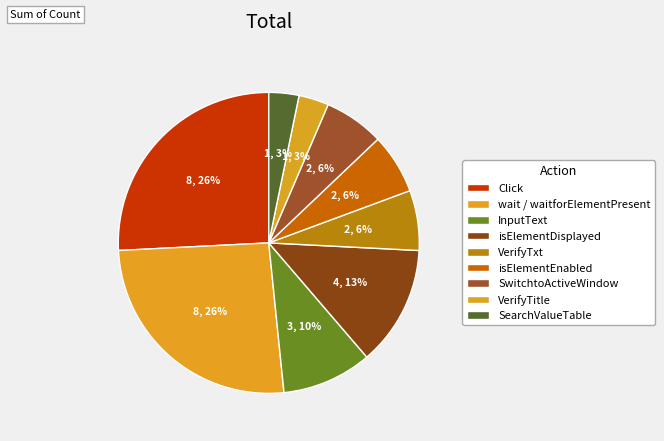

To the nearest percent, what portion does isElementEnabled represent?

6%